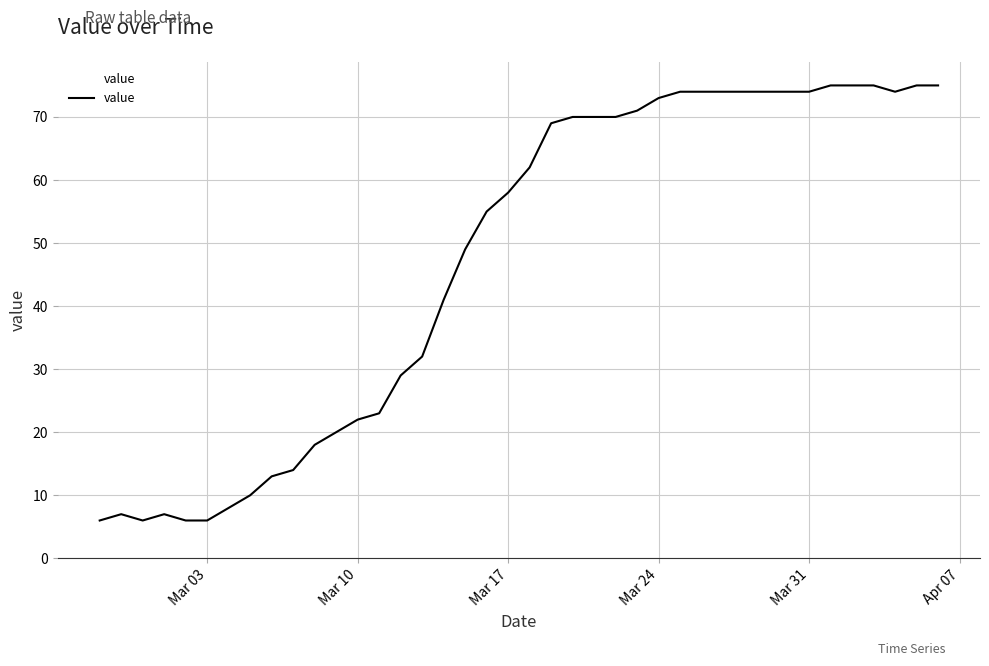

What is the difference between the maximum and minimum values?

69